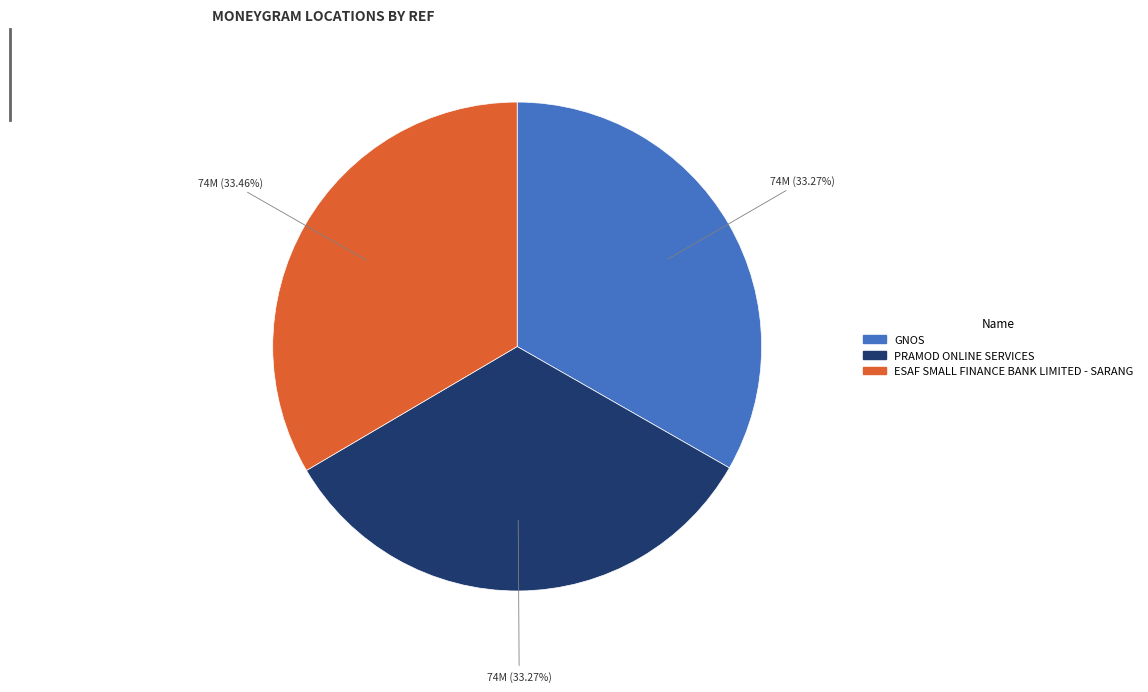

True or false: ESAF SMALL FINANCE BANK LIMITED - SARANG accounts for 28% of the total.

False